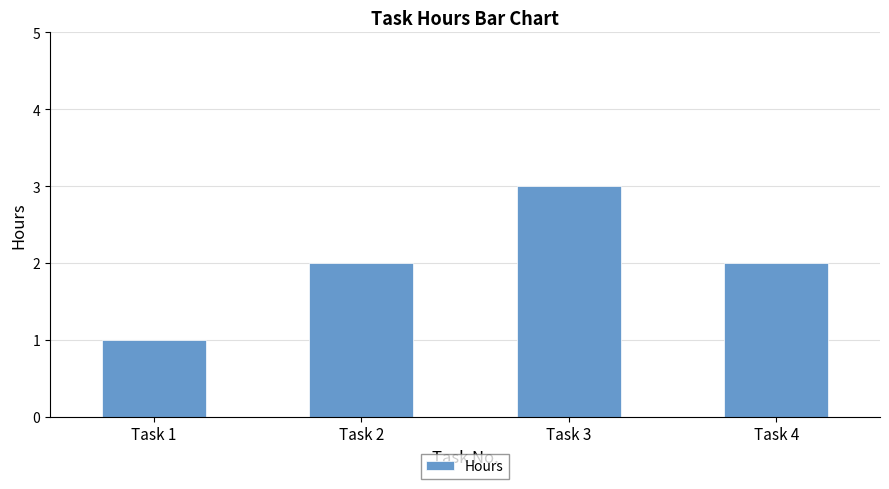

What is the average value?

2